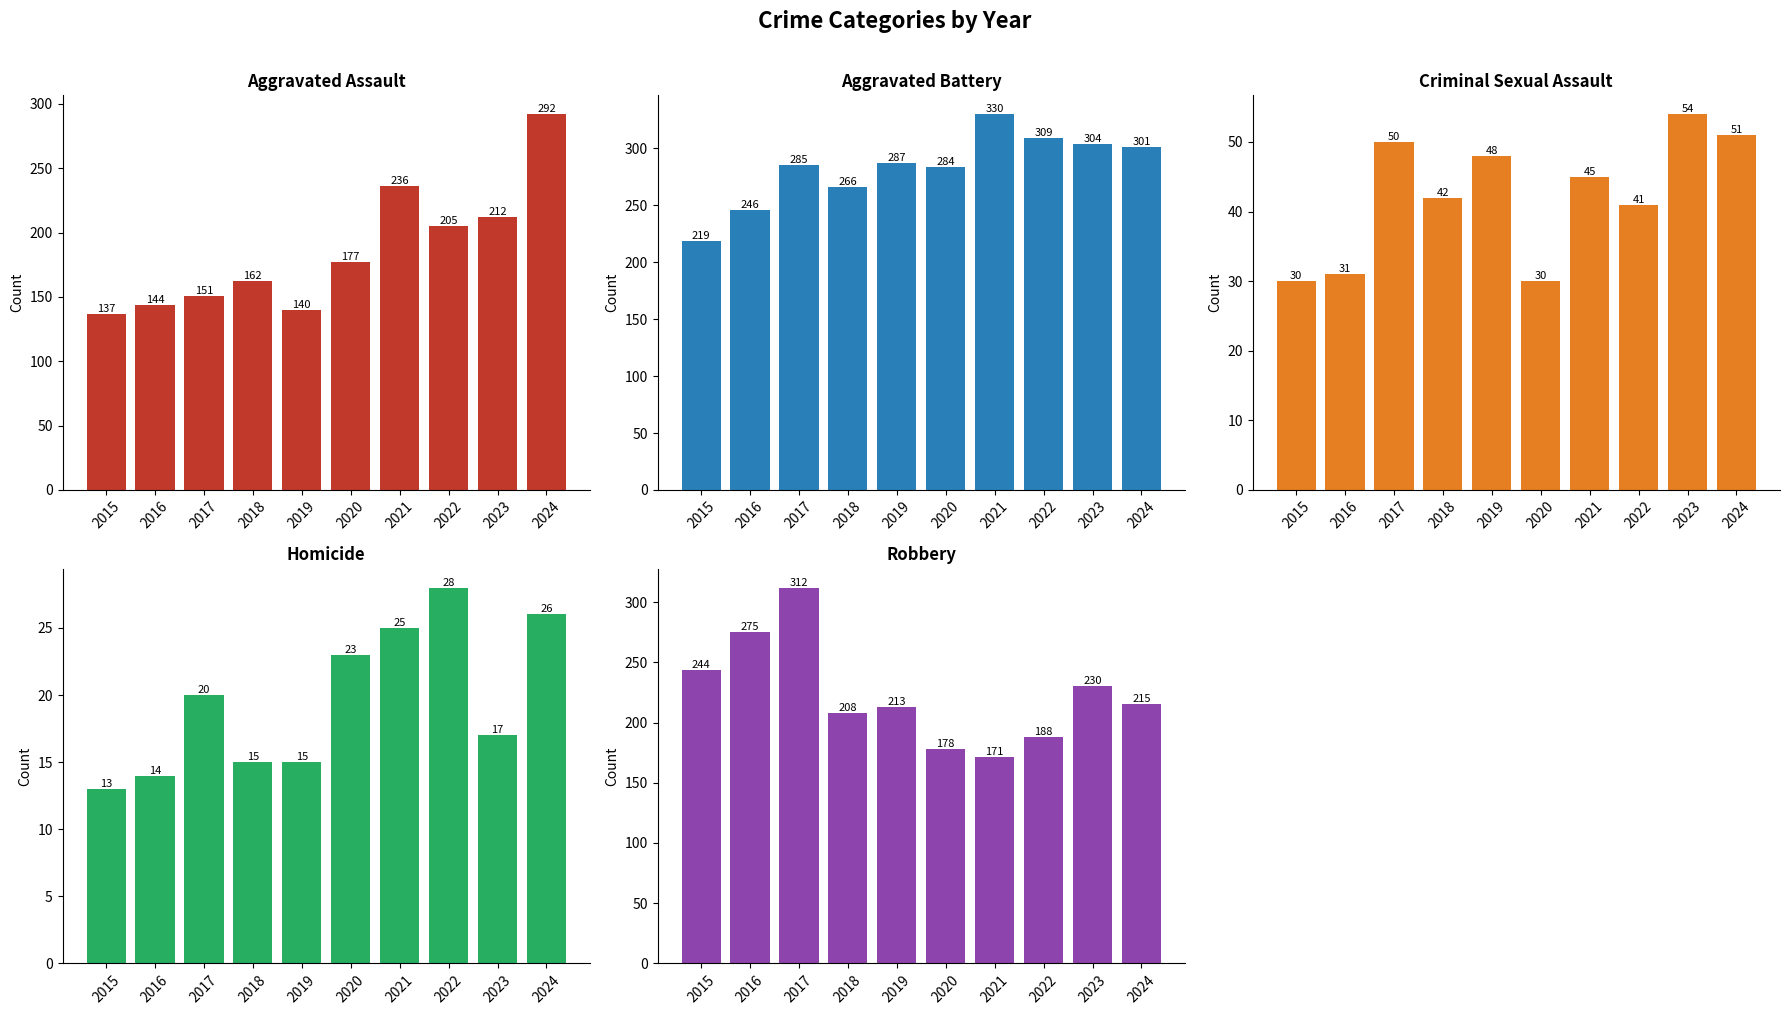

Reading left to right, what are all the values shown in this chart?

Aggravated Assault: 2015=137	2016=144	2017=151	2018=162	2019=140	2020=177	2021=236	2022=205	2023=212	2024=292
Aggravated Battery: 2015=219	2016=246	2017=285	2018=266	2019=287	2020=284	2021=330	2022=309	2023=304	2024=301
Criminal Sexual Assault: 2015=30	2016=31	2017=50	2018=42	2019=48	2020=30	2021=45	2022=41	2023=54	2024=51
Homicide: 2015=13	2016=14	2017=20	2018=15	2019=15	2020=23	2021=25	2022=28	2023=17	2024=26
Robbery: 2015=244	2016=275	2017=312	2018=208	2019=213	2020=178	2021=171	2022=188	2023=230	2024=215